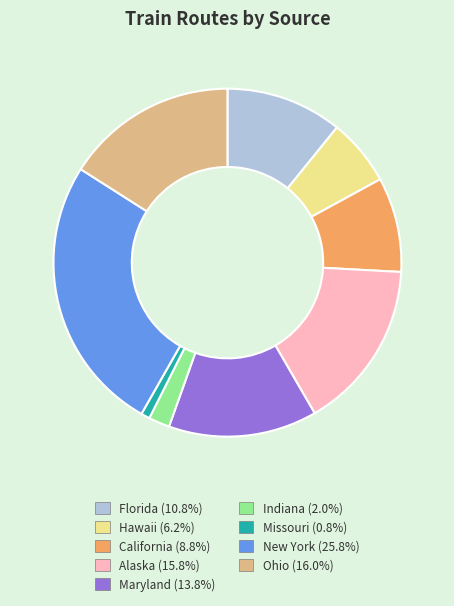

Is there a majority slice in this chart?

No